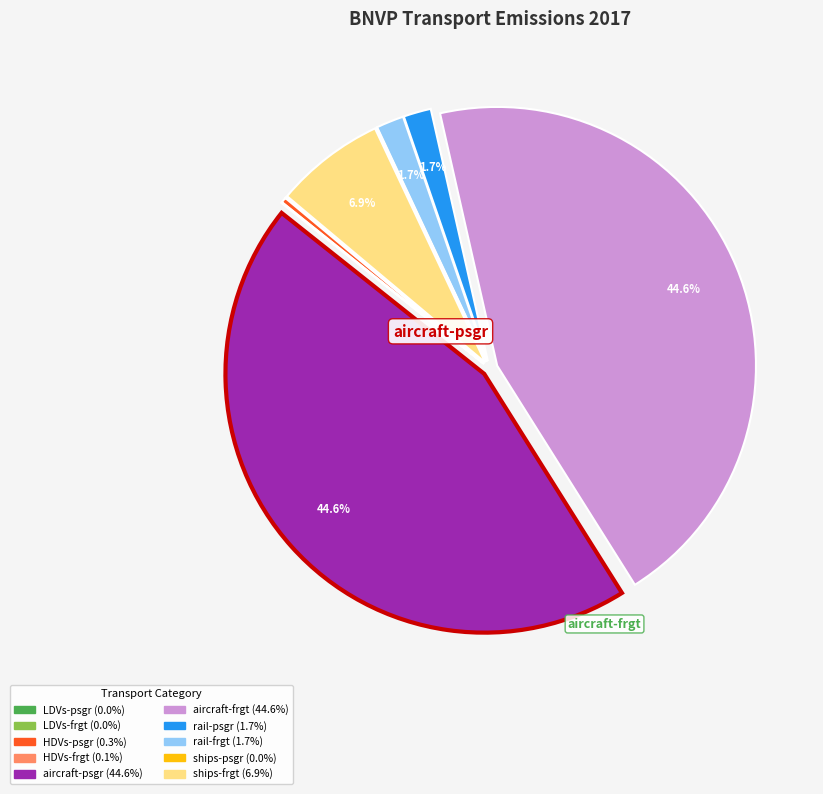

Is there any slice that represents more than half of the pie?

No